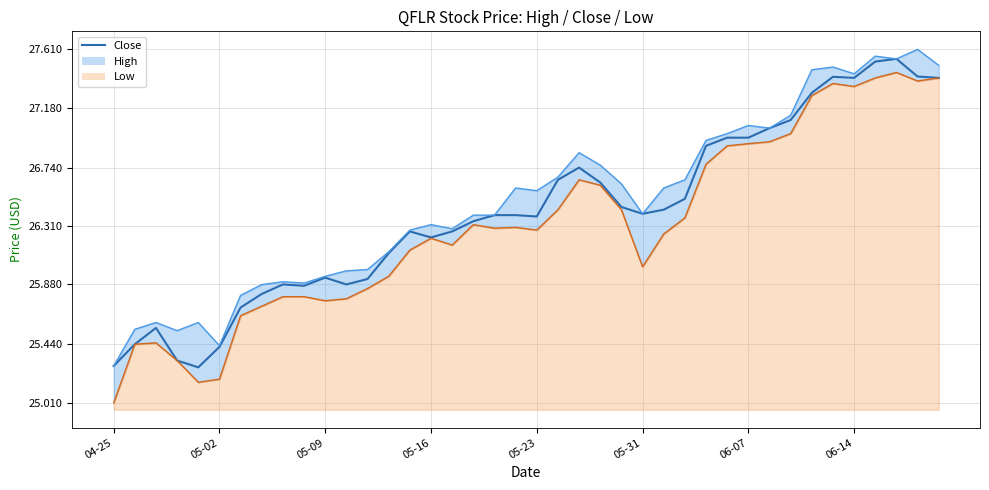

Reading right to left, extract all data points from this chart.

27.4	27.4	27.5	27.5	27.4	27.4	27.3	27.1	27.0	27.0	27.0	26.9	26.5	26.4	26.4	26.5	26.6	26.7	26.6	26.4	26.4	26.4	26.3	26.3	26.2	26.3	26.1	25.9	25.9	25.9	25.9	25.9	25.8	25.7	25.4	25.3	25.3	25.6	25.4	25.3